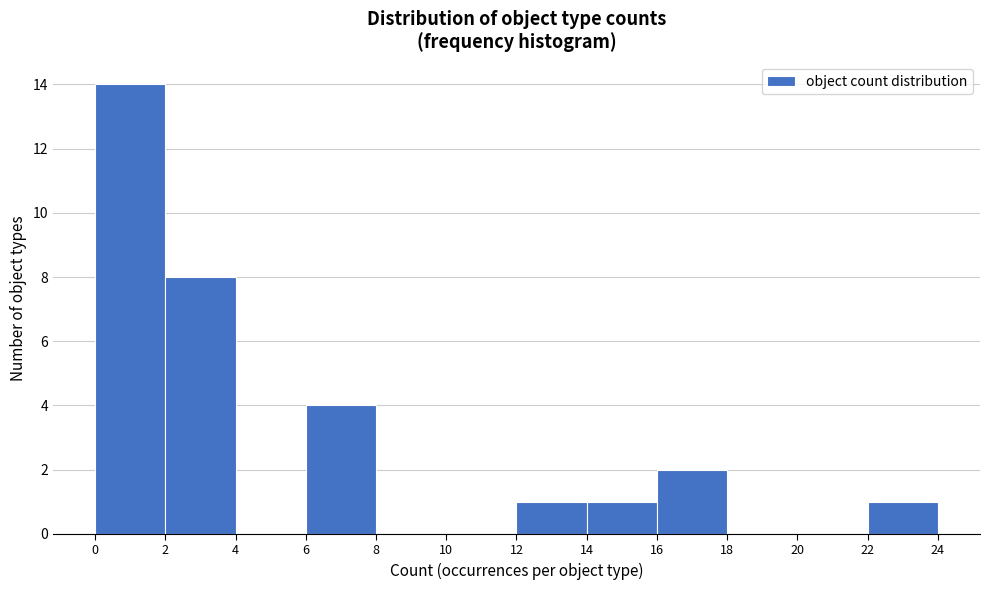

Which range on the x-axis has the tallest bar?

0 to 2